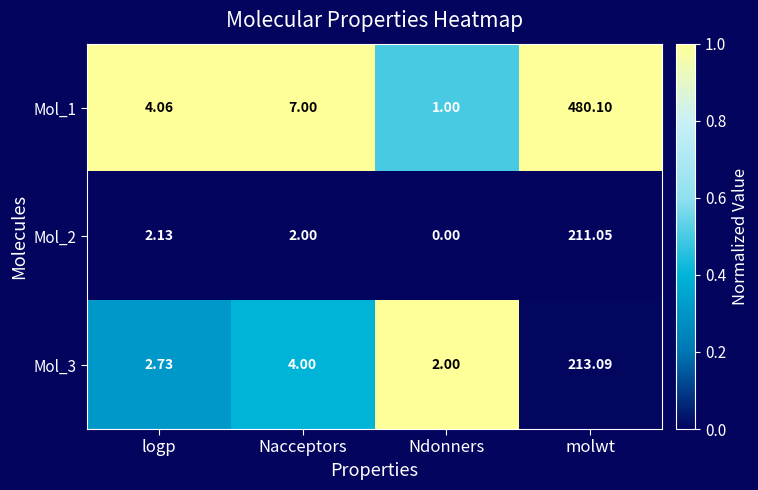

At which category does the chart reach its minimum across all series?

Ndonners